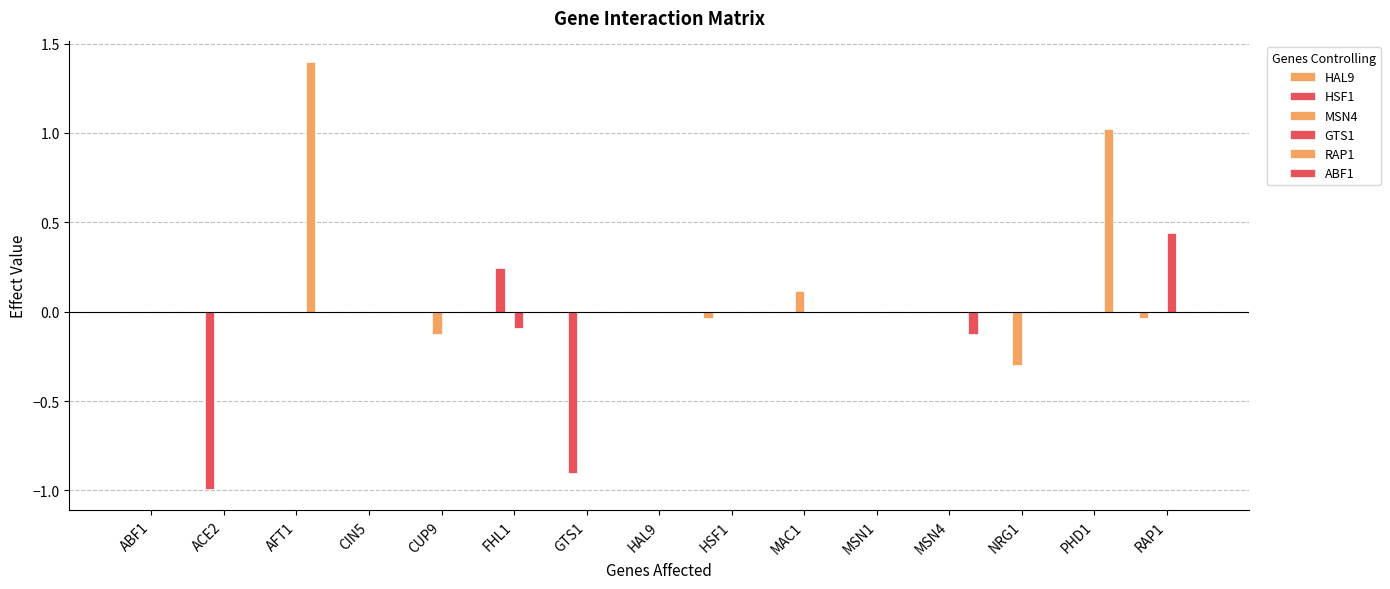

Reading right to left, list all the values displayed in this chart.

HAL9: RAP1=-0.0	PHD1=0.0	NRG1=0.0	MSN4=0.0	MSN1=0.0	MAC1=0.0	HSF1=-0.0	HAL9=0.0	GTS1=0.0	FHL1=0.0	CUP9=0.0	CIN5=0.0	AFT1=0.0	ACE2=0.0	ABF1=0.0
HSF1: RAP1=0.0	PHD1=0.0	NRG1=0.0	MSN4=0.0	MSN1=0.0	MAC1=0.0	HSF1=0.0	HAL9=0.0	GTS1=-0.9	FHL1=0.2	CUP9=0.0	CIN5=0.0	AFT1=0.0	ACE2=-1.0	ABF1=0.0
MSN4: RAP1=0.0	PHD1=0.0	NRG1=-0.3	MSN4=0.0	MSN1=0.0	MAC1=0.1	HSF1=0.0	HAL9=0.0	GTS1=0.0	FHL1=0.0	CUP9=-0.1	CIN5=0.0	AFT1=0.0	ACE2=0.0	ABF1=0.0
GTS1: RAP1=0.4	PHD1=0.0	NRG1=0.0	MSN4=0.0	MSN1=0.0	MAC1=0.0	HSF1=0.0	HAL9=0.0	GTS1=0.0	FHL1=-0.1	CUP9=0.0	CIN5=0.0	AFT1=0.0	ACE2=0.0	ABF1=0.0
RAP1: RAP1=0.0	PHD1=1.0	NRG1=0.0	MSN4=0.0	MSN1=0.0	MAC1=0.0	HSF1=0.0	HAL9=0.0	GTS1=-0.0	FHL1=0.0	CUP9=0.0	CIN5=0.0	AFT1=1.4	ACE2=0.0	ABF1=0.0
ABF1: RAP1=0.0	PHD1=0.0	NRG1=0.0	MSN4=-0.1	MSN1=0.0	MAC1=0.0	HSF1=0.0	HAL9=0.0	GTS1=0.0	FHL1=0.0	CUP9=0.0	CIN5=0.0	AFT1=0.0	ACE2=0.0	ABF1=0.0